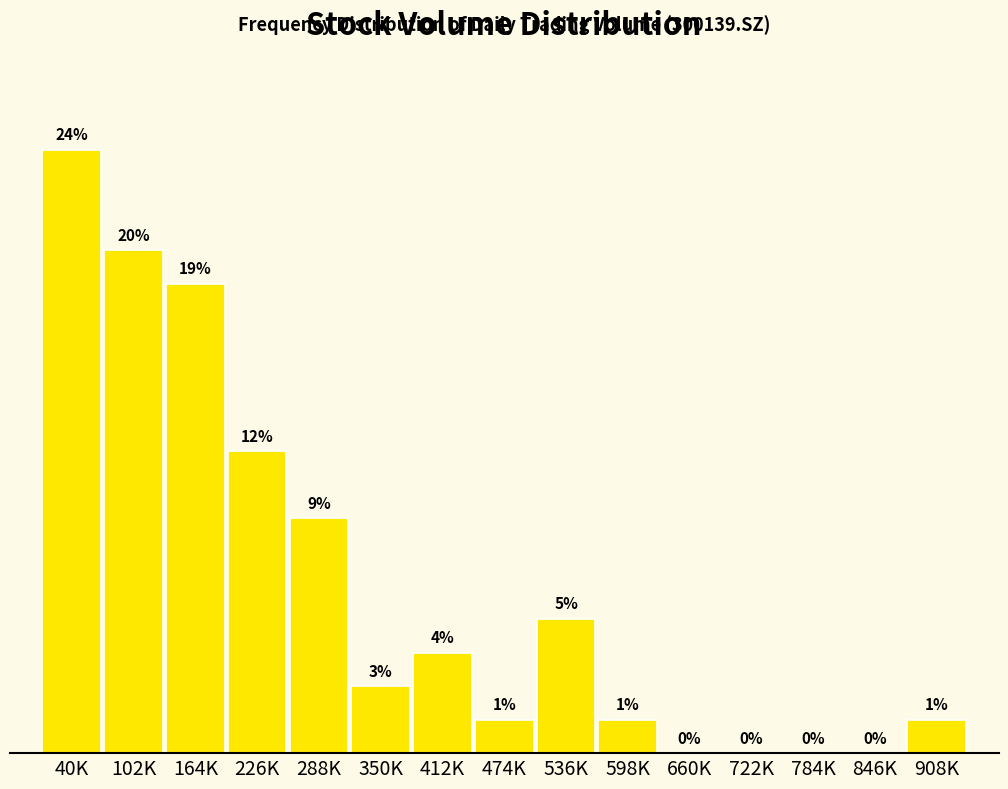

Where does the data first go above 2?

40K